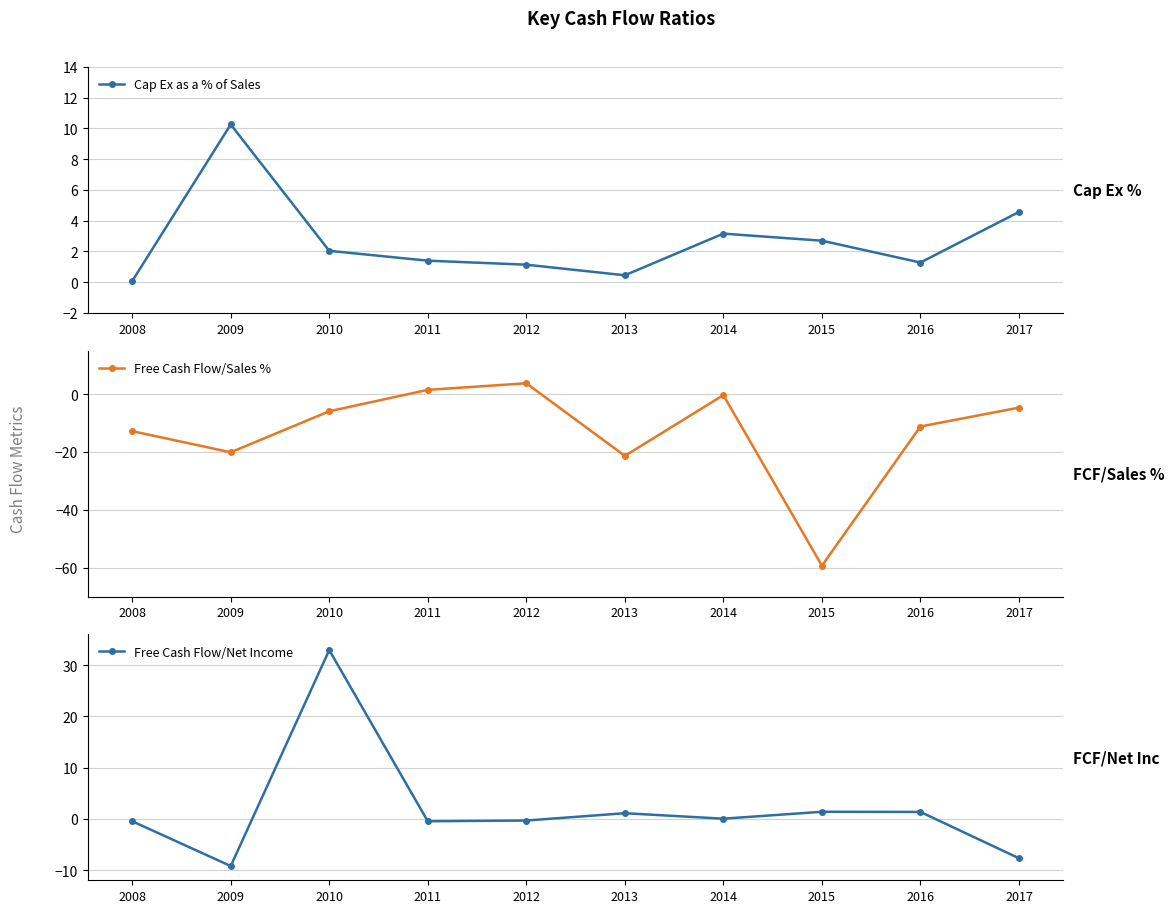

How many positive values does the Free Cash Flow/Sales % series have?

2